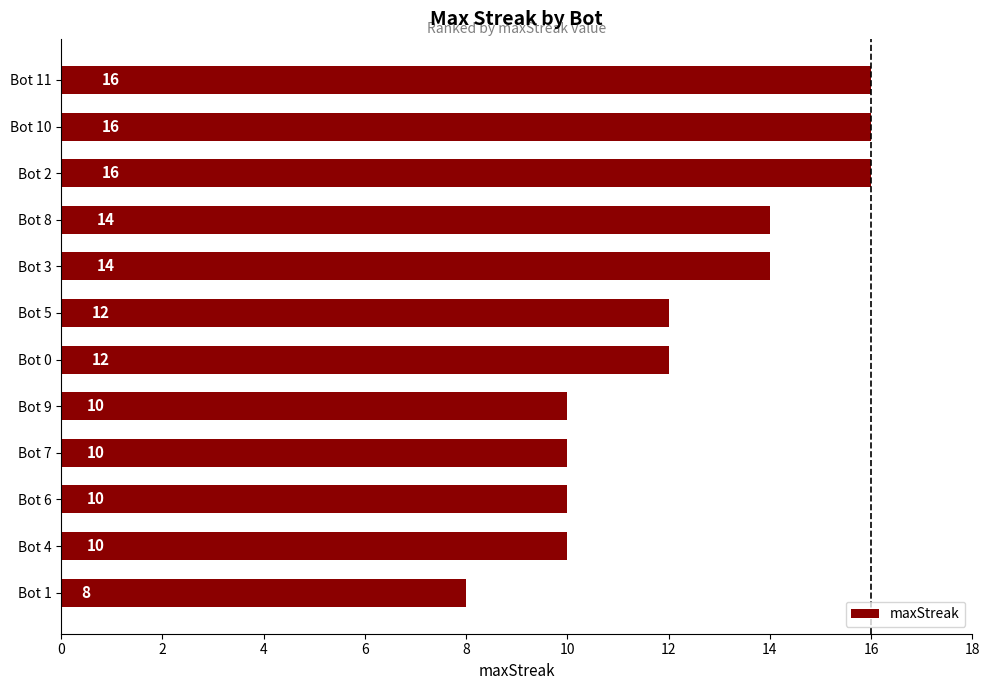

What is the value of the 3rd bar from the top?

16